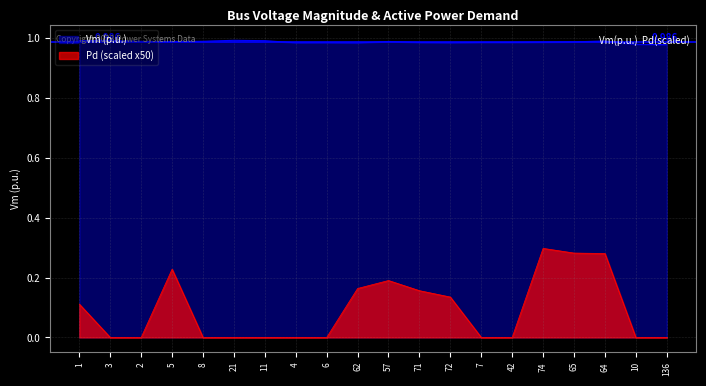

Which label corresponds to the largest value in the chart?

21